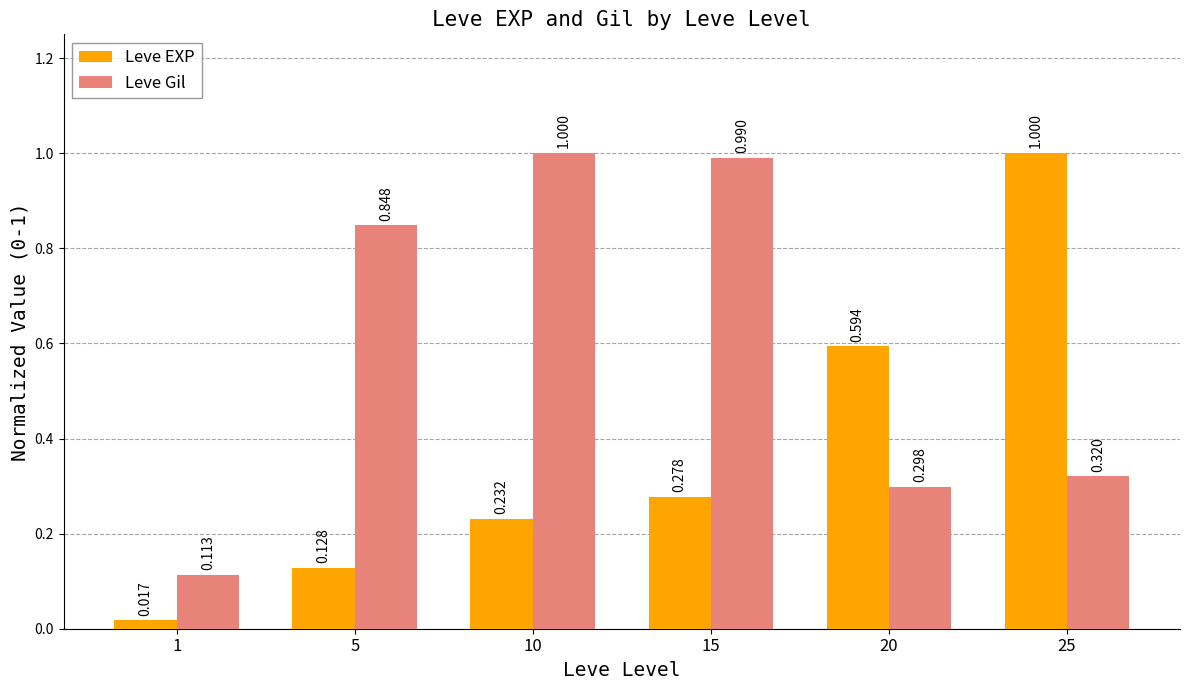

Which series has the largest range (max minus min)?

Leve EXP